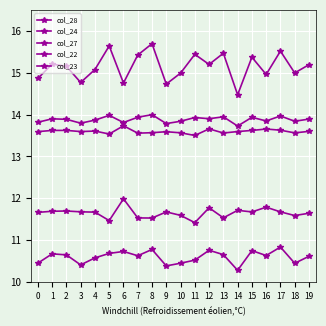

At which category does col_27 reach its first local peak?

1